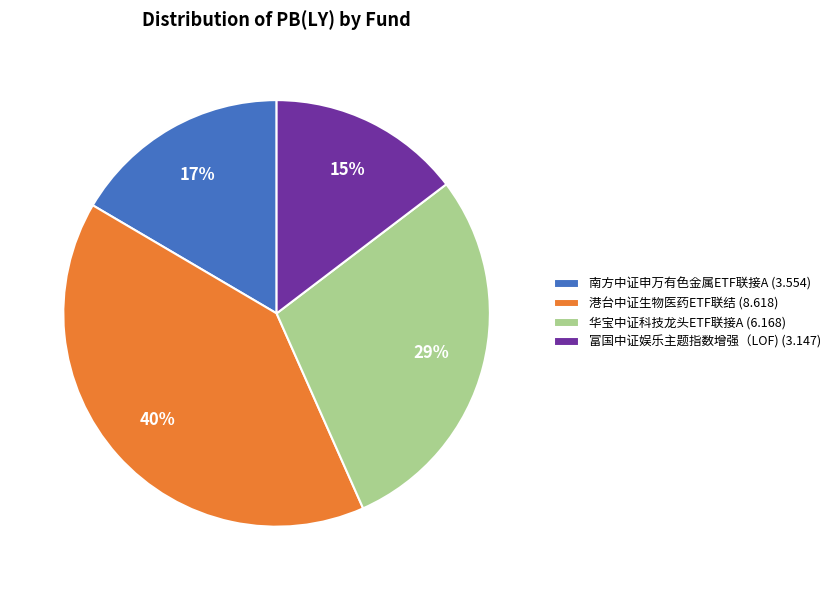

Is the sum of 华宝中证科技龙头ETF联接A and 富国中证娱乐主题指数增强（LOF) greater than half?

No